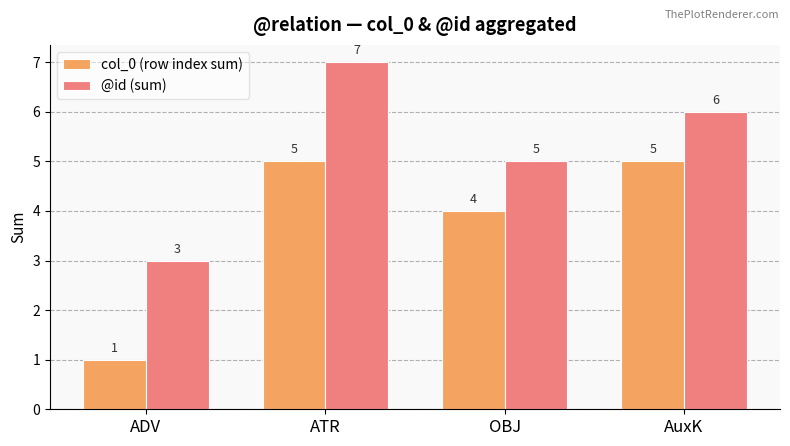

What is the label of the 1st bar from the left?

ADV